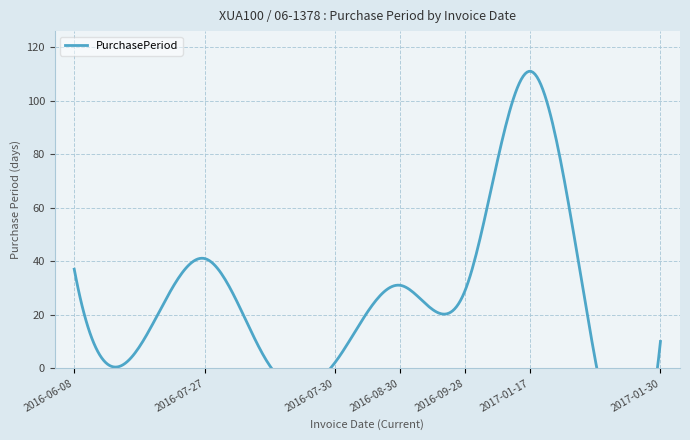

What is the value of the 9th point from the left?

3